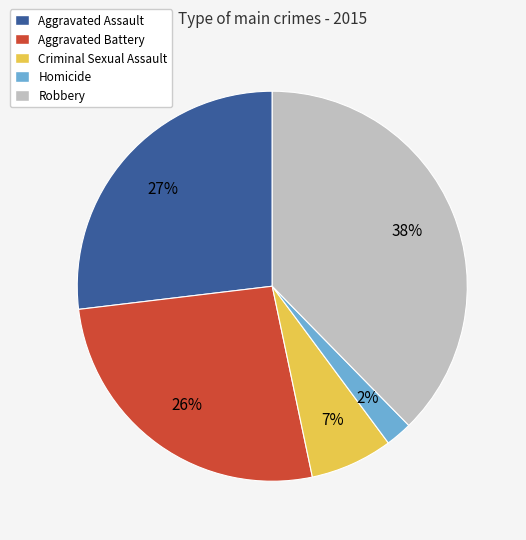

Do Homicide and Aggravated Battery together represent more than half of the pie?

No